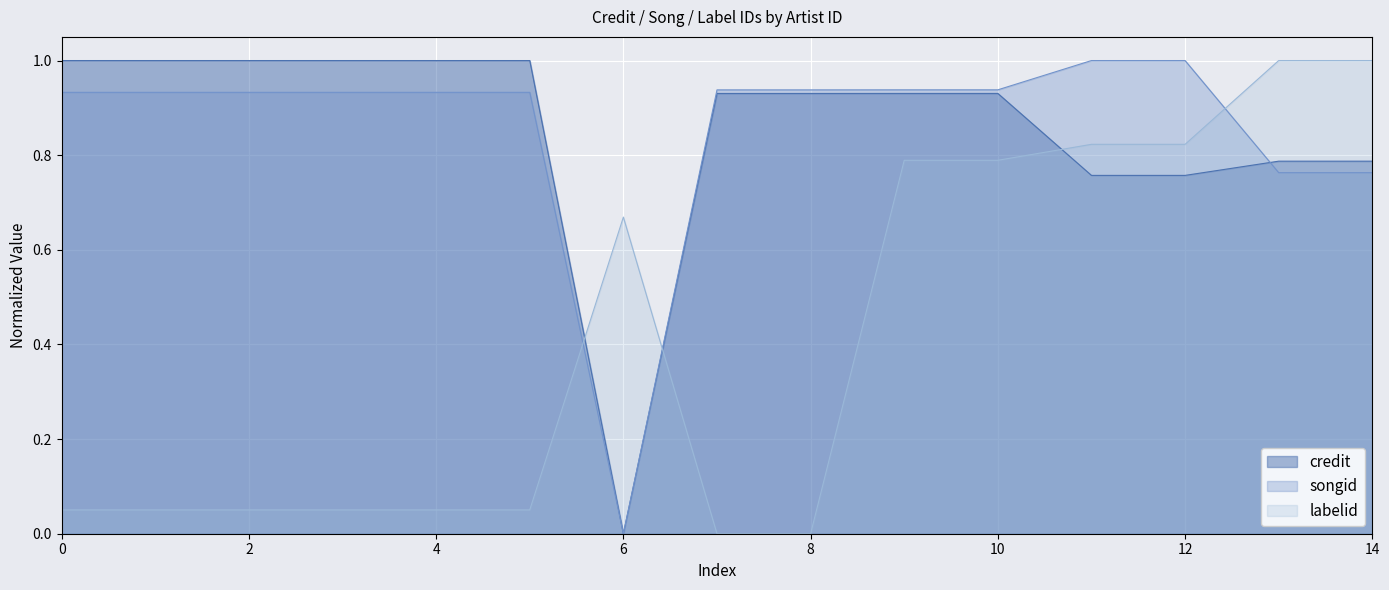

Which series ends up on top after the final intersection of credit and labelid?

labelid